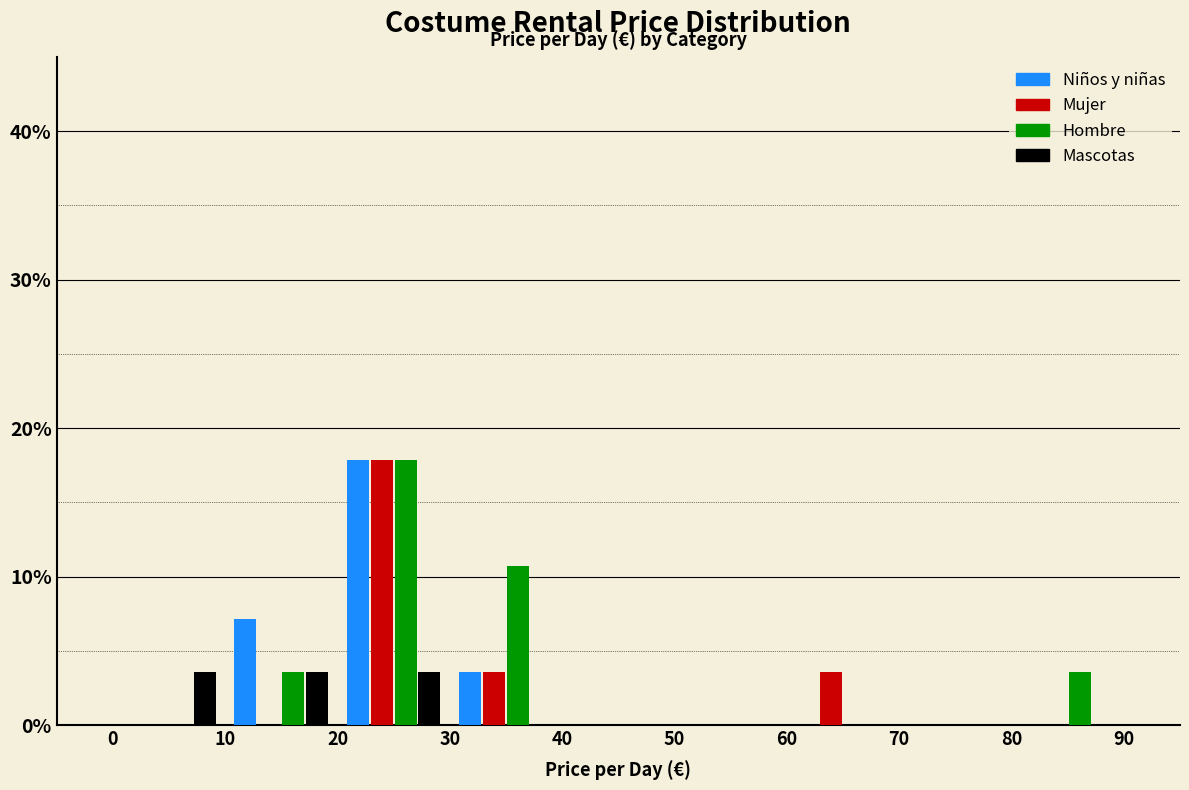

Reading left to right, list every range on the x-axis with the height of the bar of each series over it. The values are not printed on the chart, so give them approximately, as read against the axis.

0 to 10: Niños y niñas=0	Mujer=0	Hombre=0	Mascotas=4
10 to 20: Niños y niñas=7	Mujer=0	Hombre=4	Mascotas=4
20 to 30: Niños y niñas=18	Mujer=18	Hombre=18	Mascotas=4
30 to 40: Niños y niñas=4	Mujer=4	Hombre=11	Mascotas=0
40 to 50: Niños y niñas=0	Mujer=0	Hombre=0	Mascotas=0
50 to 60: Niños y niñas=0	Mujer=0	Hombre=0	Mascotas=0
60 to 70: Niños y niñas=0	Mujer=4	Hombre=0	Mascotas=0
70 to 80: Niños y niñas=0	Mujer=0	Hombre=0	Mascotas=0
80 to 90: Niños y niñas=0	Mujer=0	Hombre=4	Mascotas=0